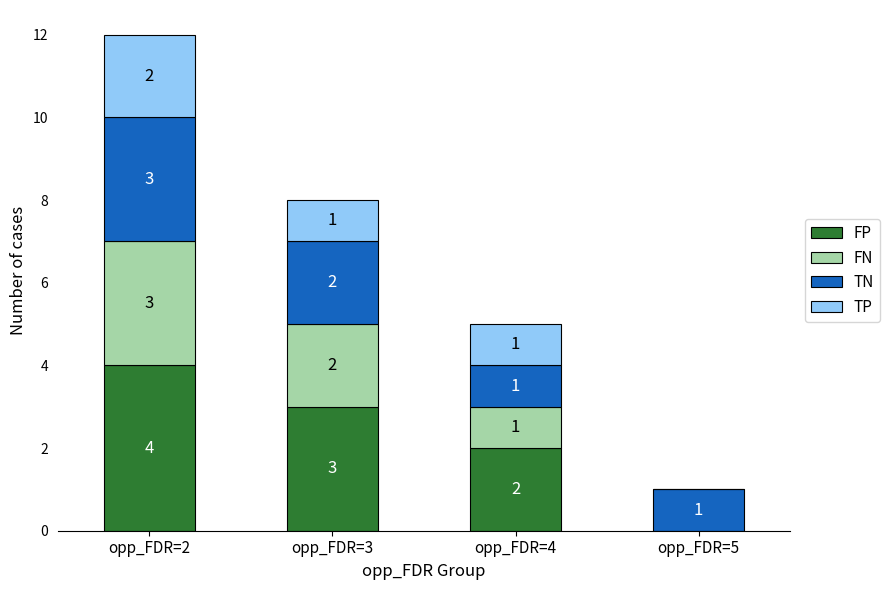

The FP series shows 3 at opp_FDR=3. True or false?

True